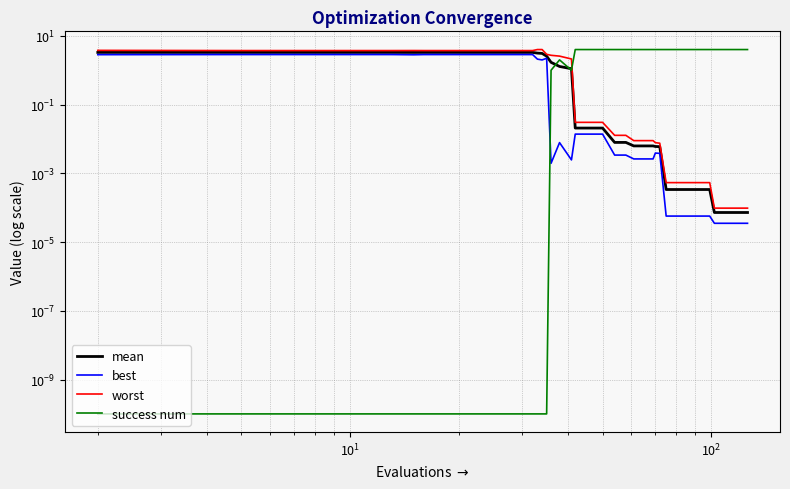

Which series has the largest total across all categories?

success num